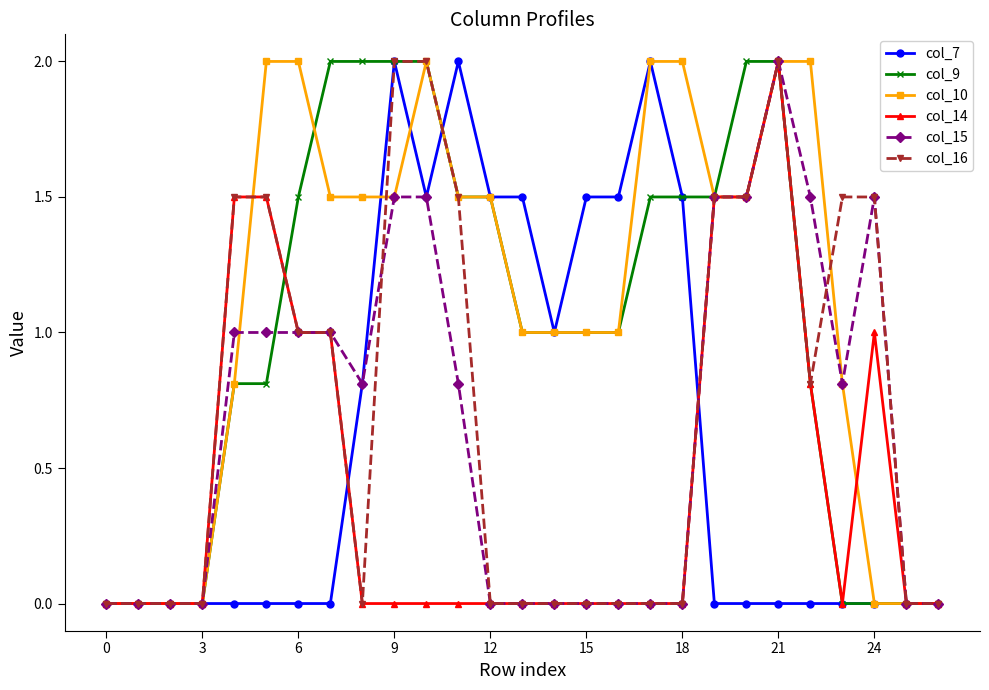

The value of col_14 at 9 is 0.0. True or false?

True